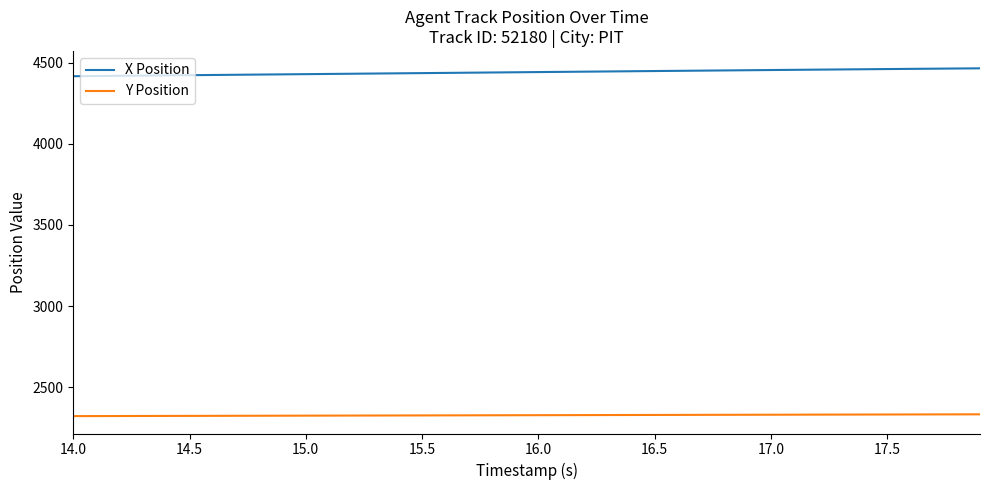

How many lines are shown in the chart?

2